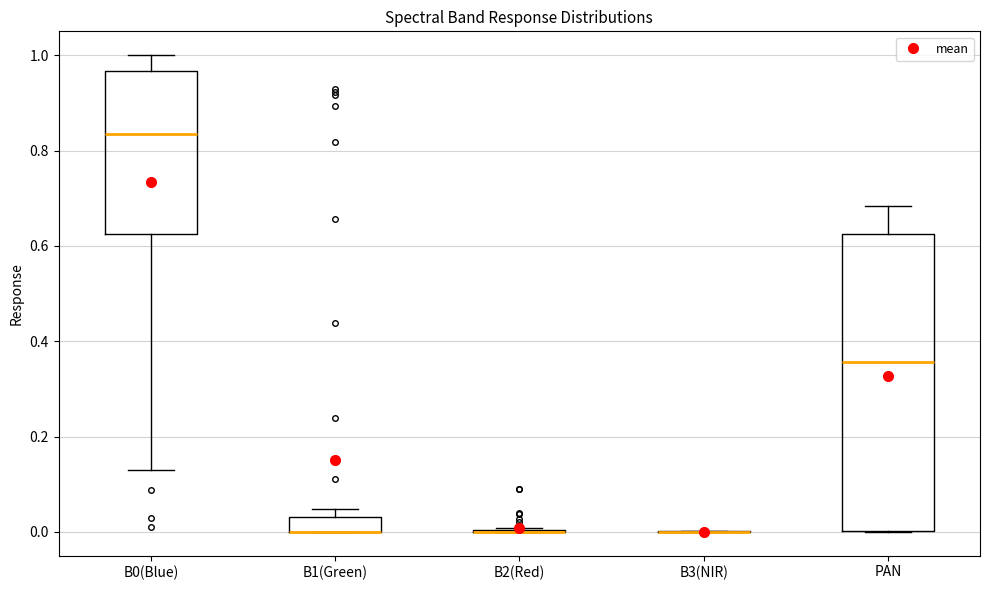

Reading left to right, read every box against the y-axis: the position of its median line, the range the box covers, and the ends of its whiskers. The values are not printed on the chart, so give them approximately, as read against the axis.

B0(Blue): median 0.84, box 0.62 to 0.96, whiskers 0.14 to 1.00
B1(Green): median 0.00 (drawn on the box's lower edge), box 0.00 to 0.04, whiskers 0.00 to 0.04 (above the box's upper edge)
B2(Red): box collapsed to a line at 0.00, whiskers 0.00 to 0.00
B3(NIR): box collapsed to a line at 0.00, whiskers 0.00 to 0.00
PAN: median 0.36, box 0.00 to 0.62, whiskers 0.00 to 0.68